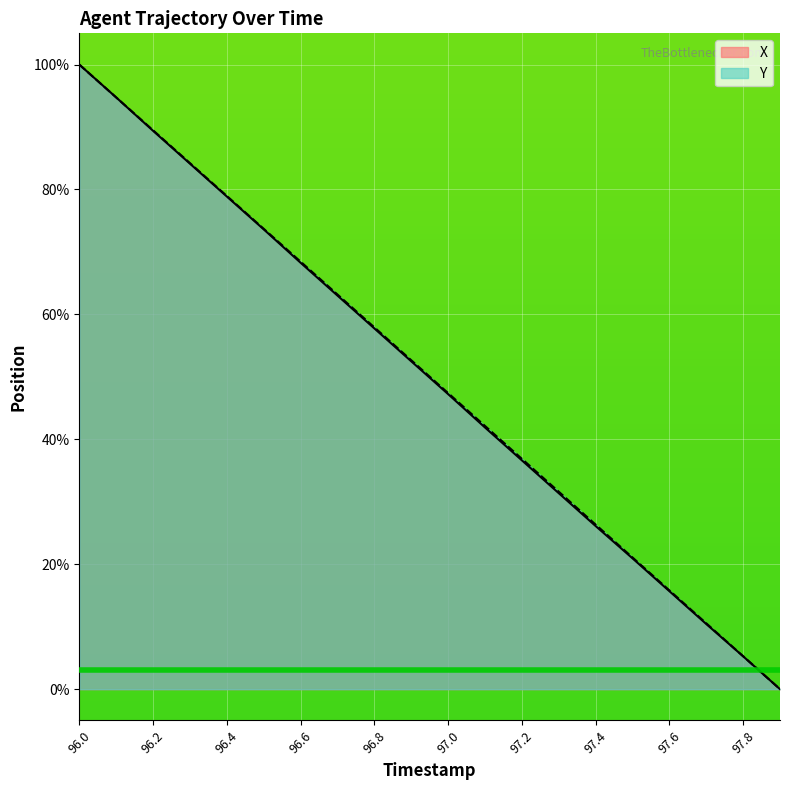

Count the number of categories in the chart.

20